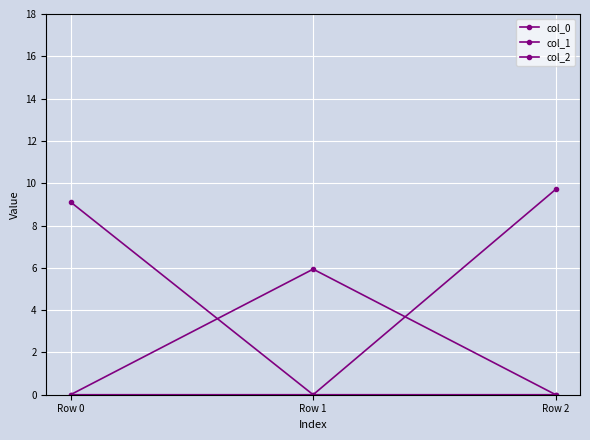

Which series changed the most between Row 0 and Row 1?

col_0